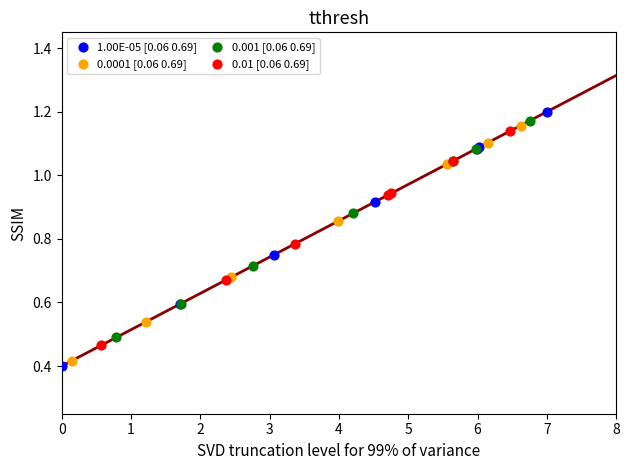

Which series has the widest spread of Y values?

1.00E-05 [0.06 0.69]